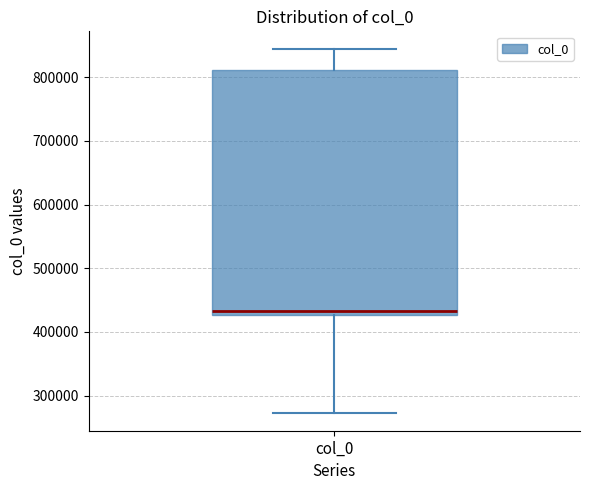

Transcribe this box plot: give where the median line is, the range the box spans, and where the two whiskers end, as read against the y-axis. The values are not printed on the chart, so give them approximately, as read against the axis.

median 430000 (just above the box's lower edge), box 430000 to 810000, whiskers 270000 to 840000